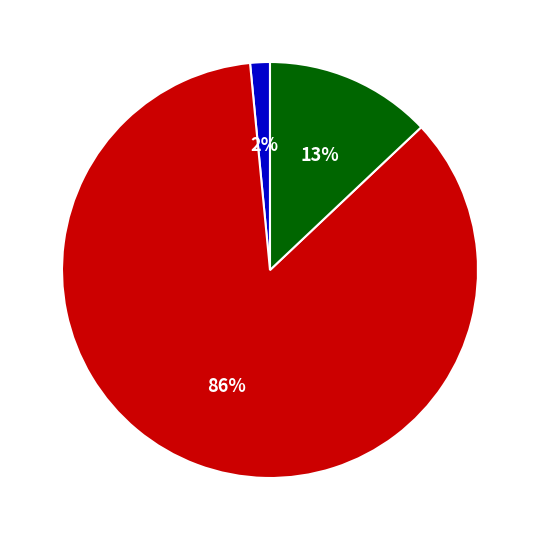

Which slice is the largest?

countDied